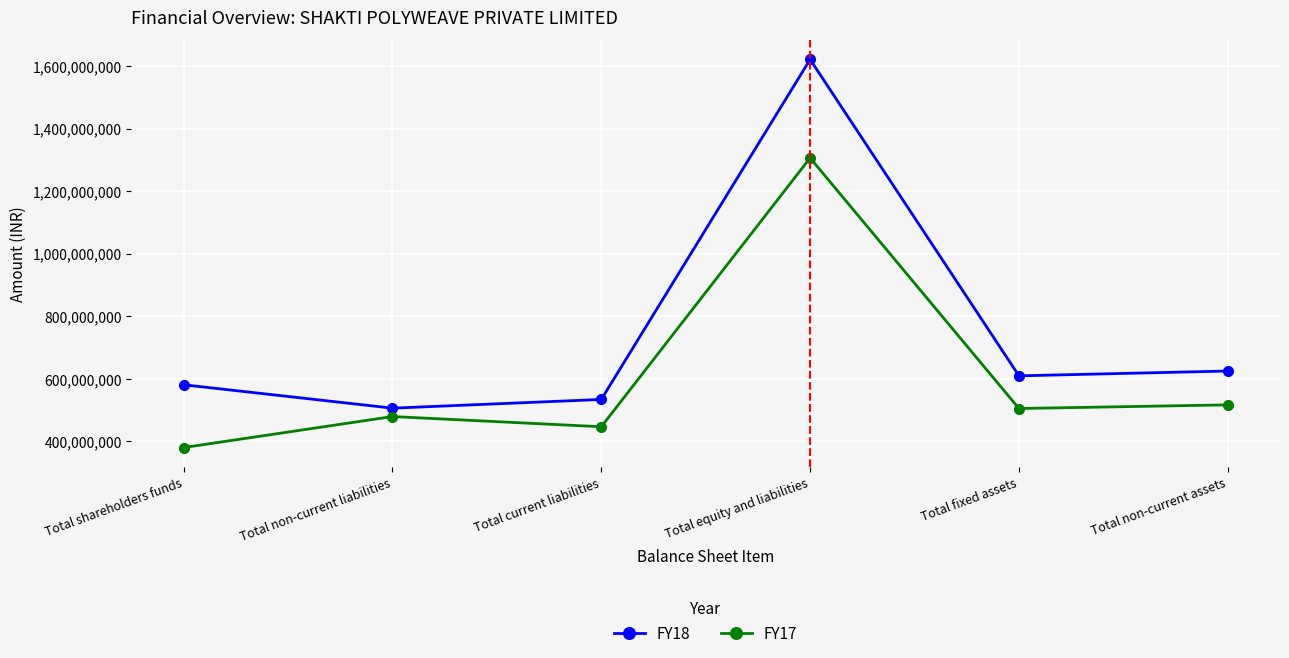

Reading left to right, extract all data points from this chart.

FY18: Total shareholders funds=580828000	Total non-current liabilities=506045000	Total current liabilities=533882000	Total equity and liabilities=1620755000	Total fixed assets=609406000	Total non-current assets=624765000
FY17: Total shareholders funds=380103000	Total non-current liabilities=479222000	Total current liabilities=446614000	Total equity and liabilities=1305939000	Total fixed assets=504916000	Total non-current assets=516606000